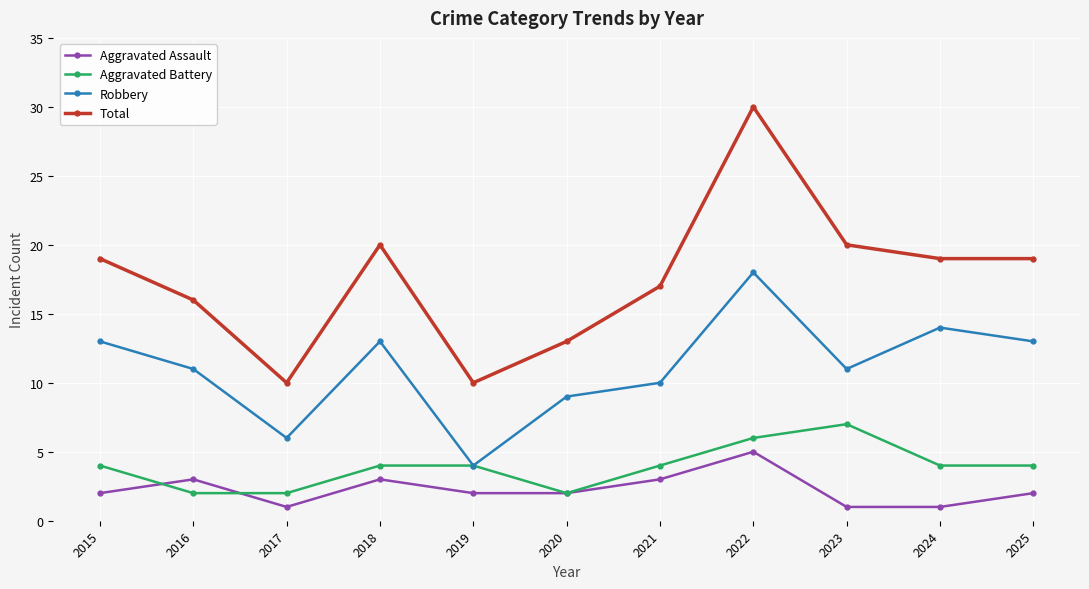

Rank the series by their maximum value, from highest to lowest.

Total, Robbery, Aggravated Battery, Aggravated Assault